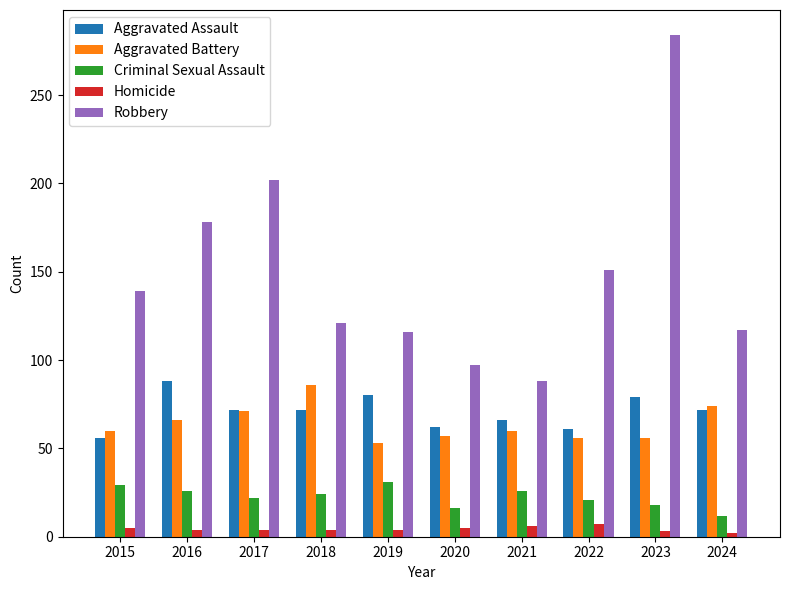

What is the value of the Aggravated Battery bar at the 1st from the left?

60